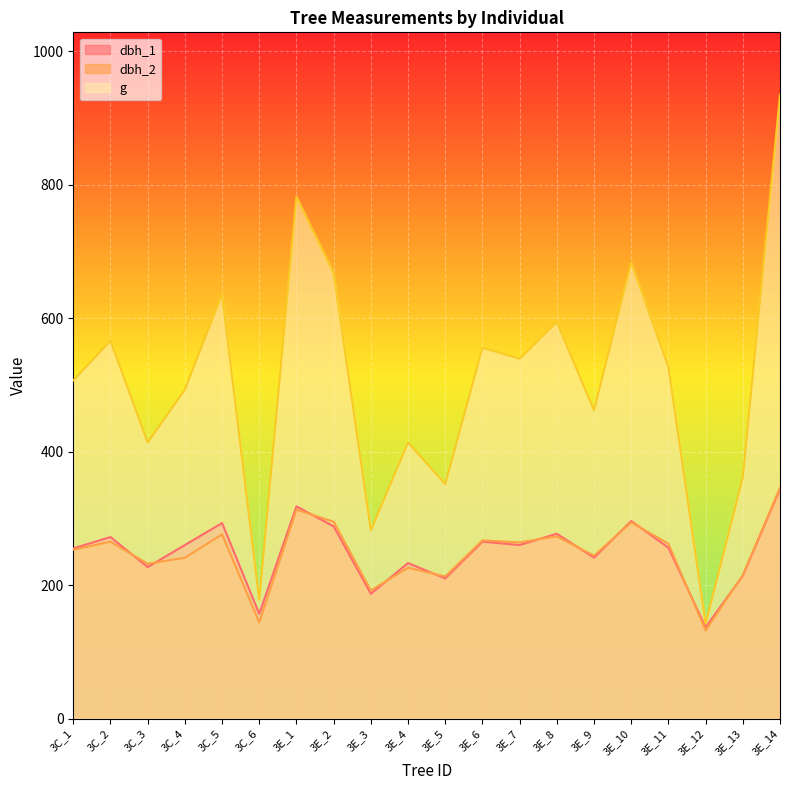

Rank the series by their maximum value, from lowest to highest.

dbh_1, dbh_2, g